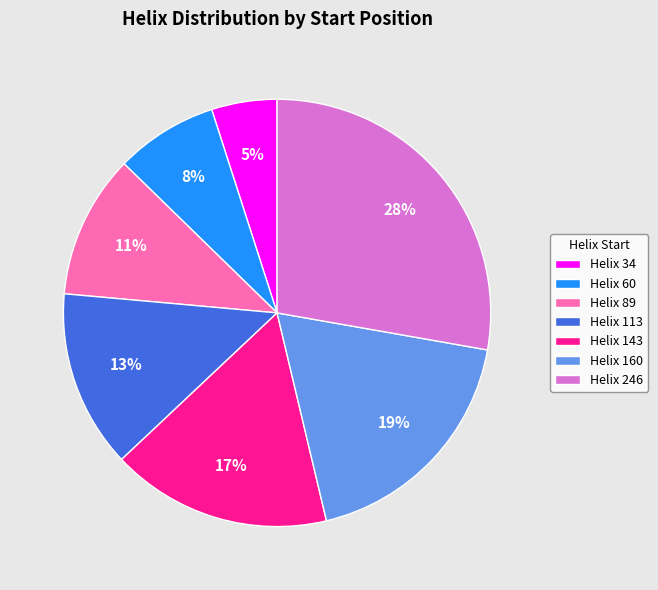

How many slices are in this pie chart?

7